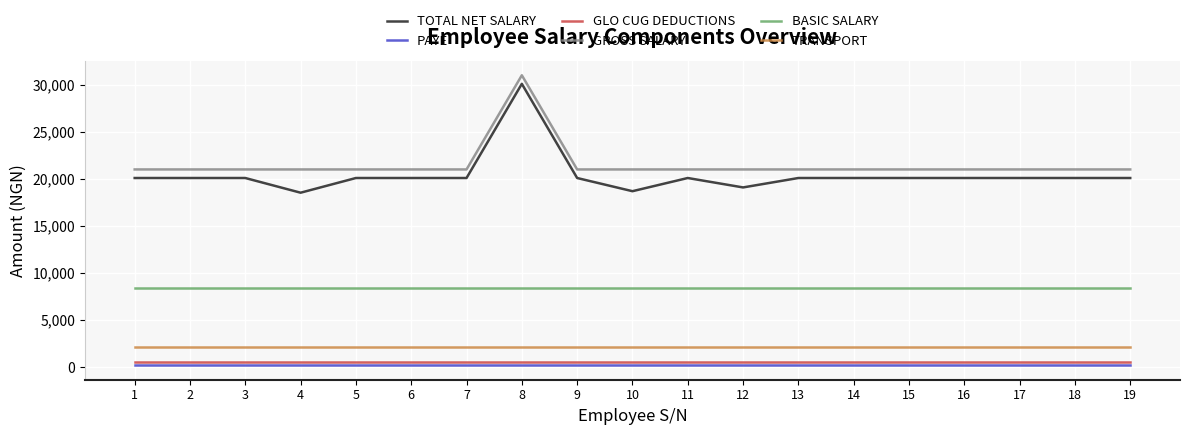

What is the difference between the highest and lowest values at 14?

20790